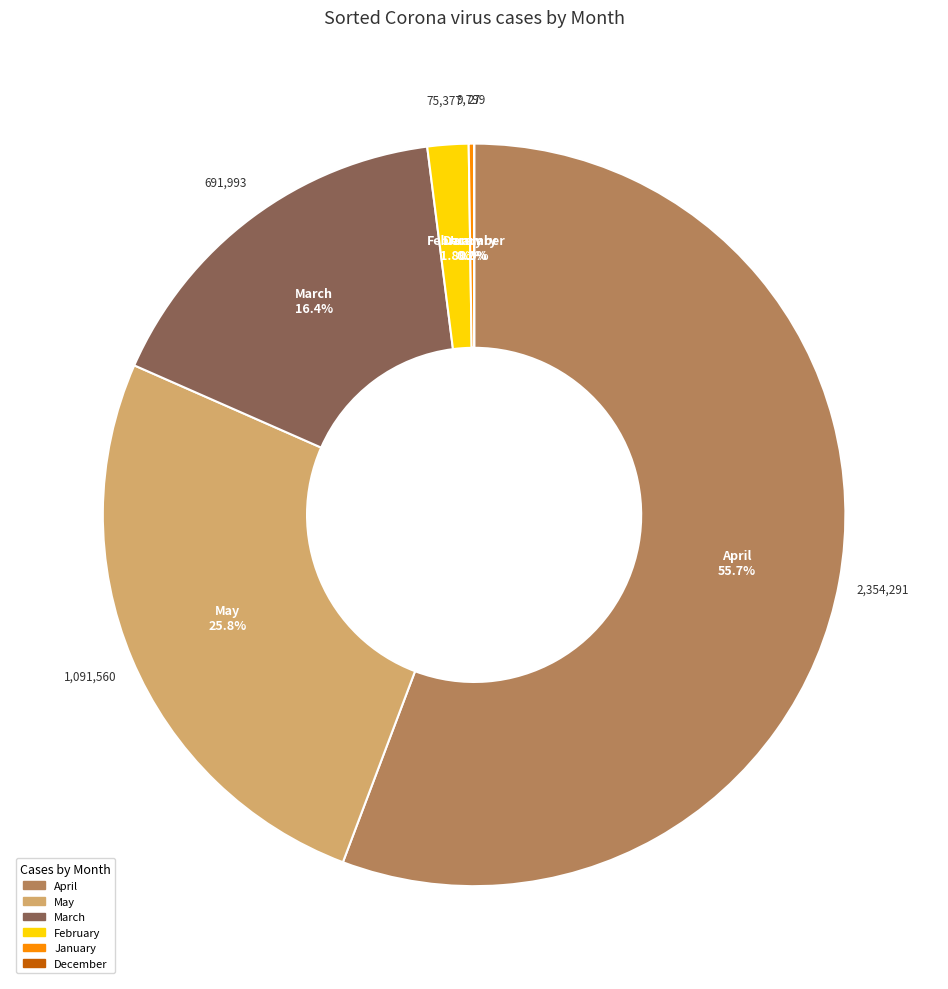

What percentage is NOT represented by February?

98.2%